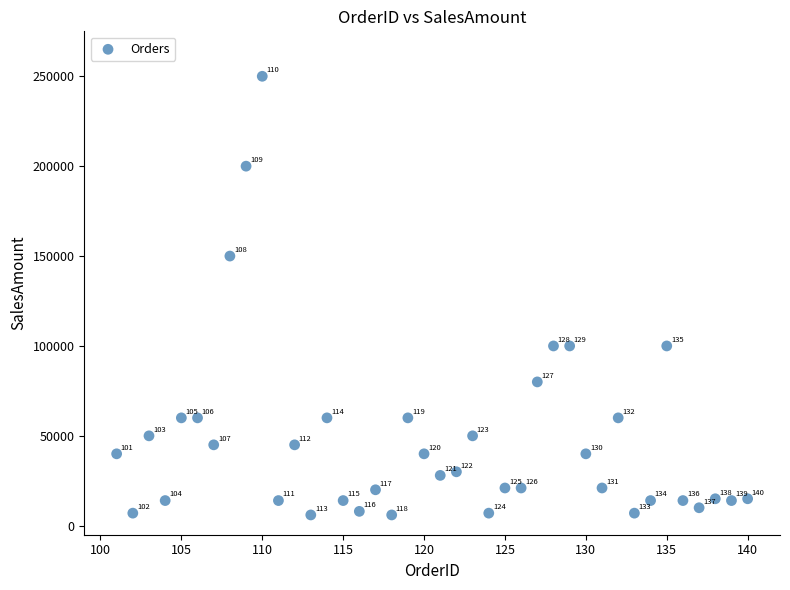

What Y value in the scatter plot is closest to 128000?

150000